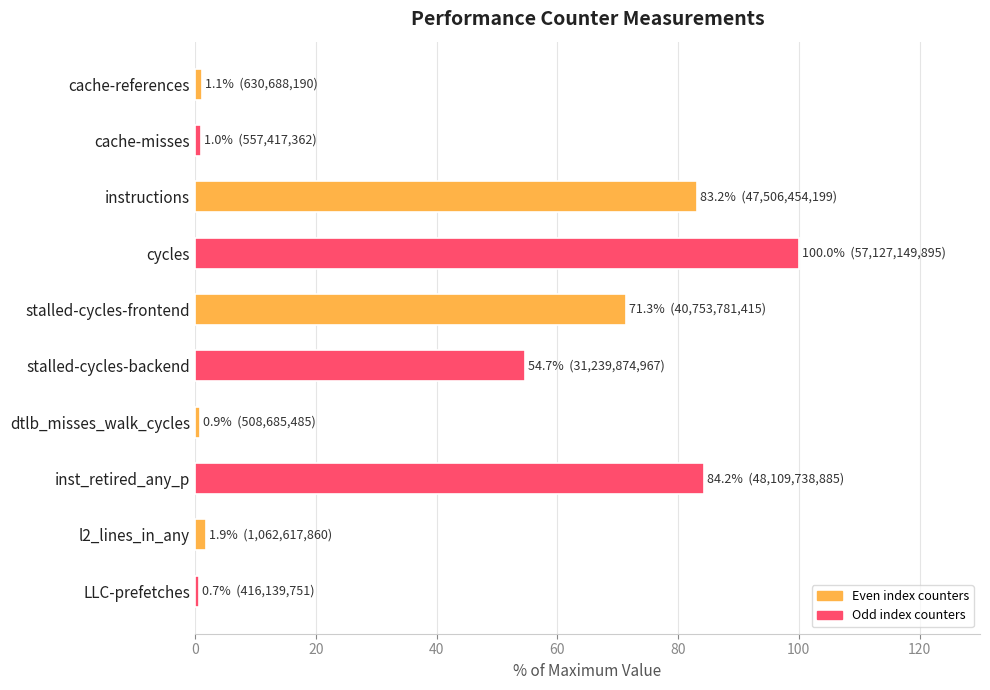

Approximately how many times larger is the value at cycles compared to instructions?

1.2